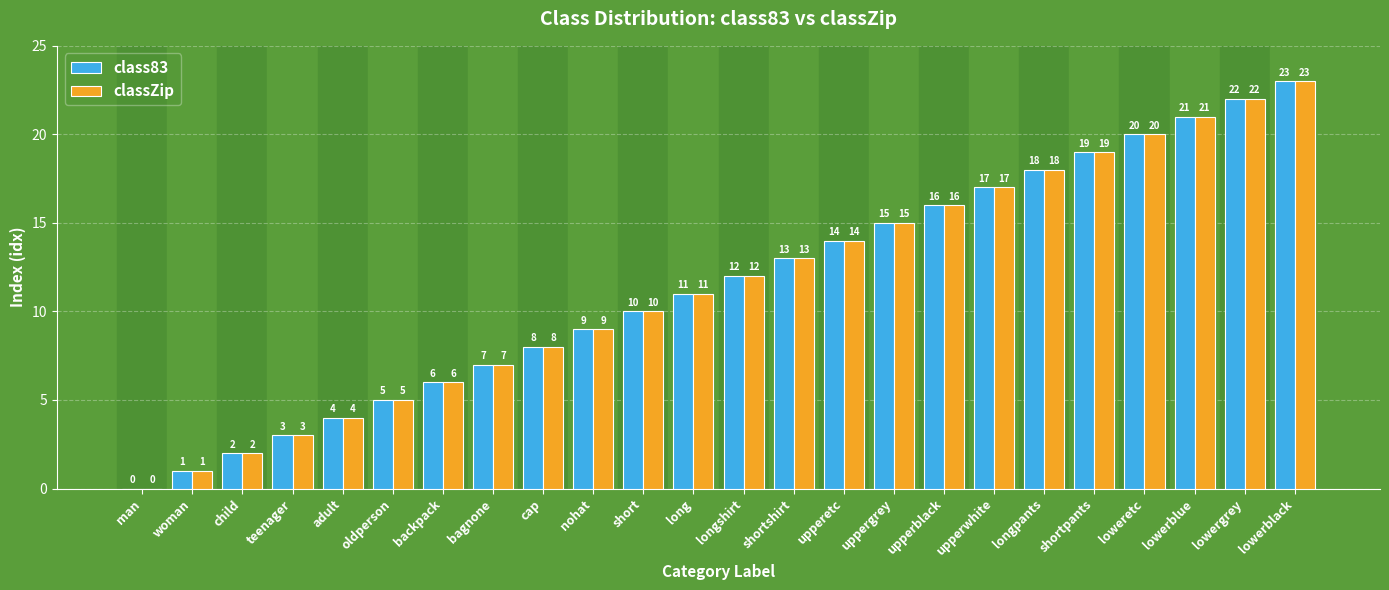

Where is class83 nearest to the value 11?

long